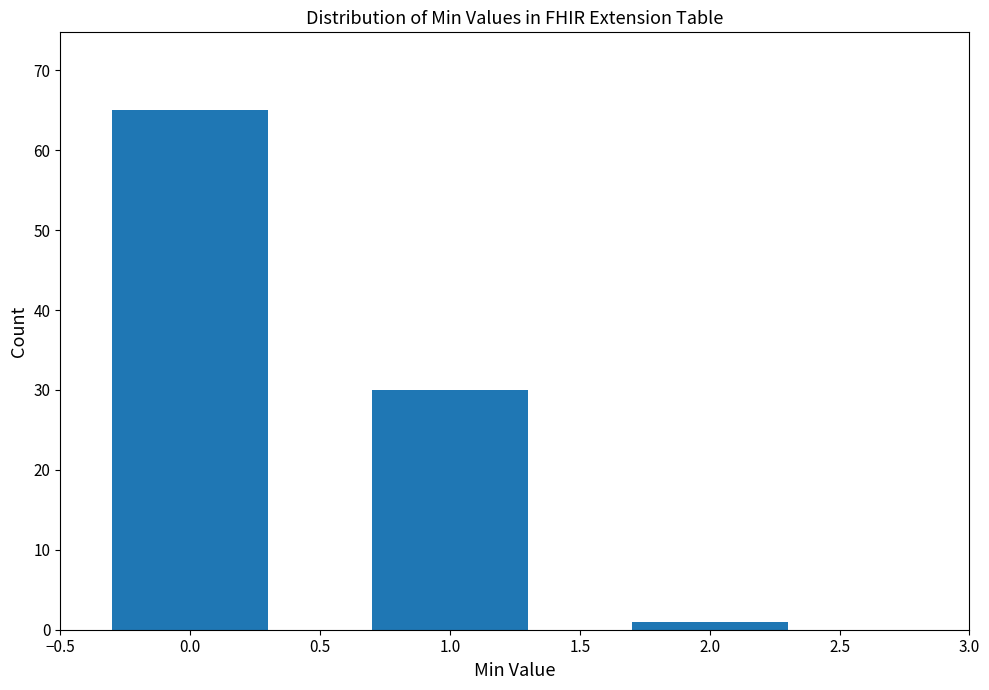

Reading left to right, extract all data points from this chart.

65	30	1